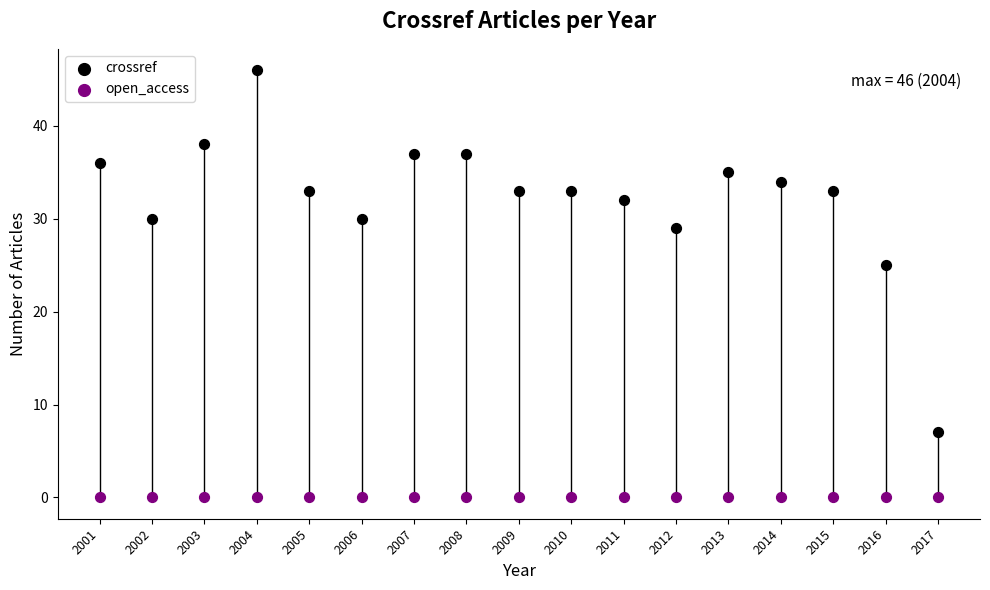

In the crossref series, what Y value is closest to 26?

25